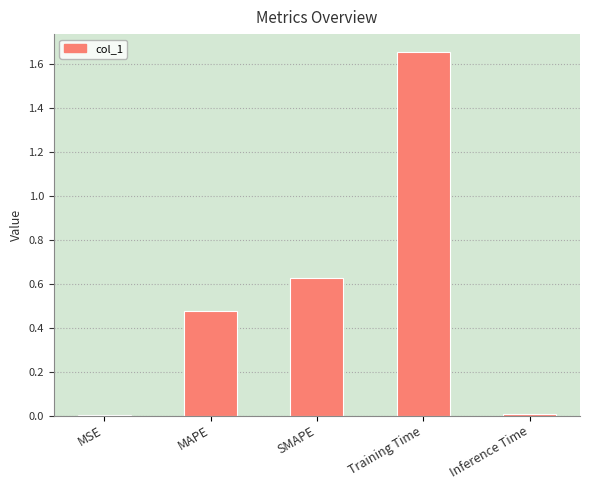

Are the bars grouped side by side (vs. stacked)?

No